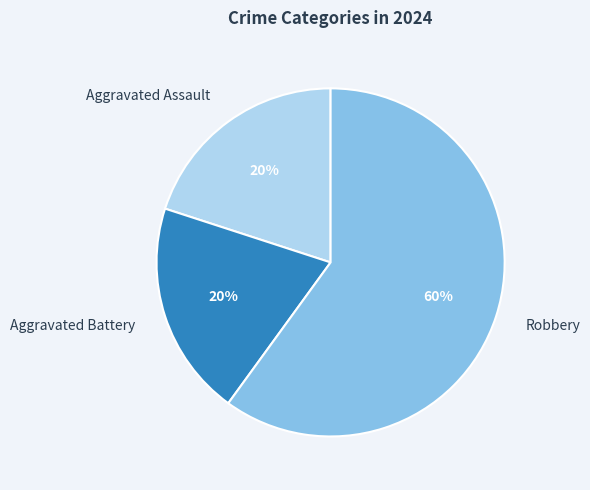

Approximately how many times larger is the value at Aggravated Battery compared to Aggravated Assault?

1.0